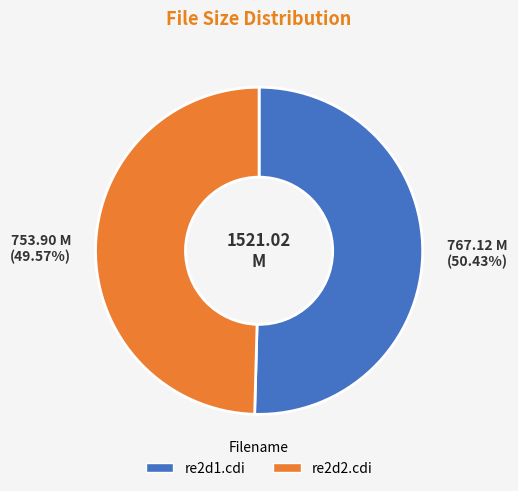

To the nearest percent, what is the average slice percentage?

50%